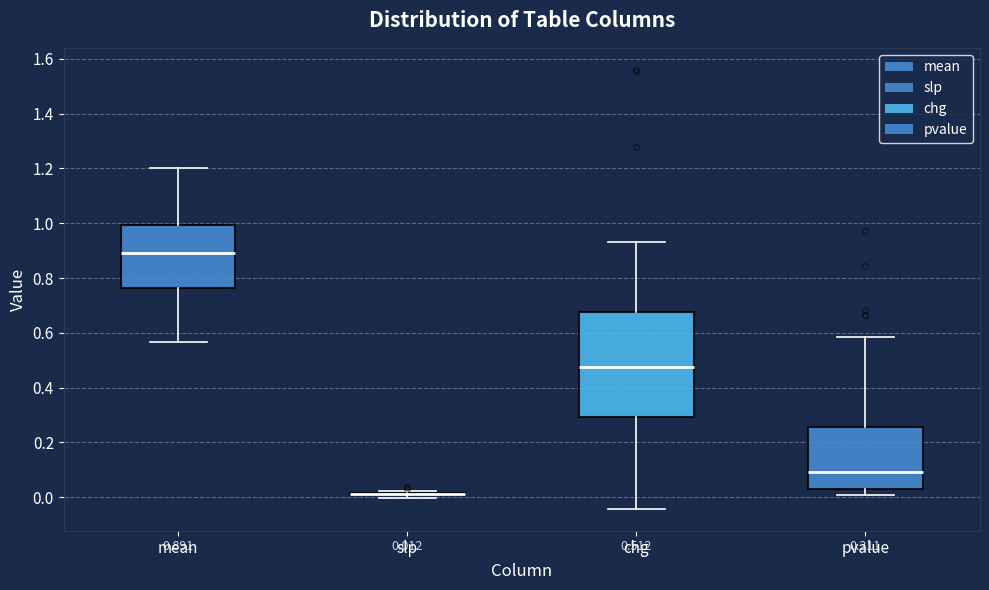

Which box is the tallest, from its lower edge to its upper edge?

chg